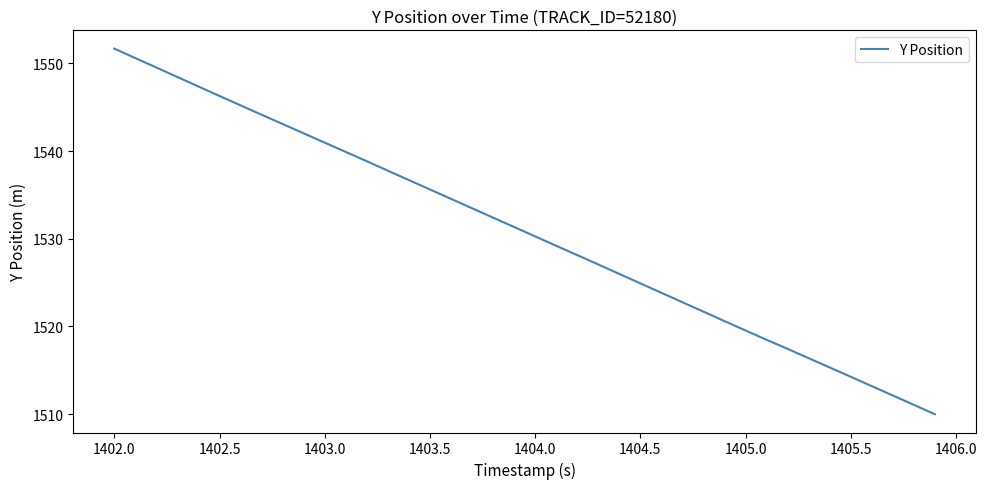

What is the smallest value displayed?

1510.0